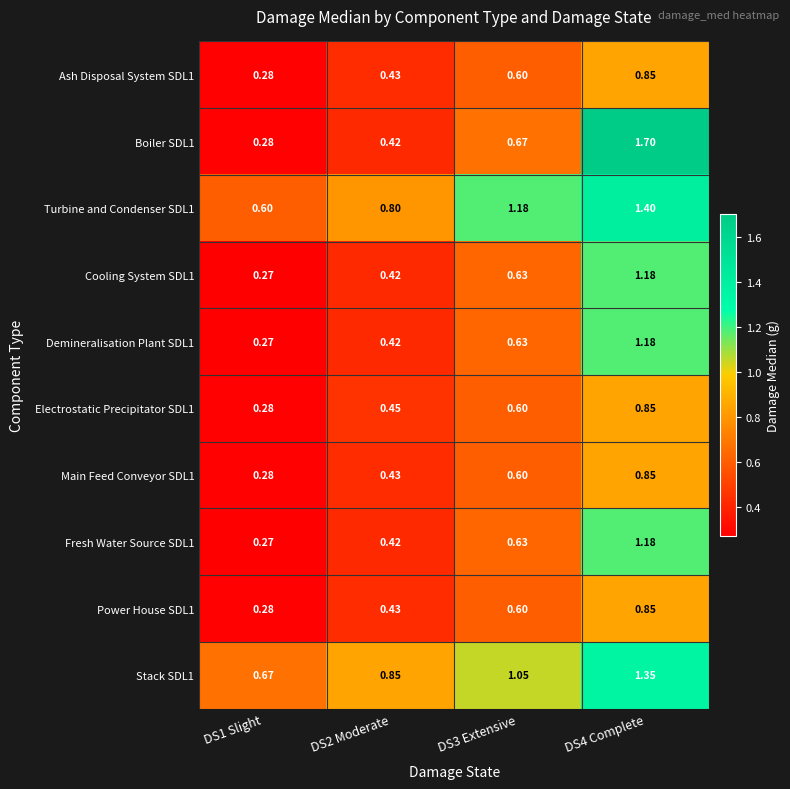

Is the value of Cooling System SDL1 at DS2 Moderate greater than the value of Electrostatic Precipitator SDL1 at DS4 Complete?

No